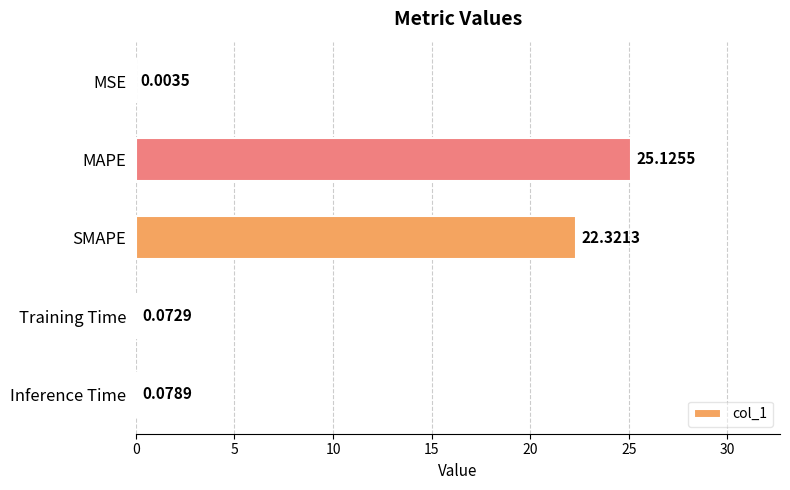

What is the greatest value displayed?

25.1